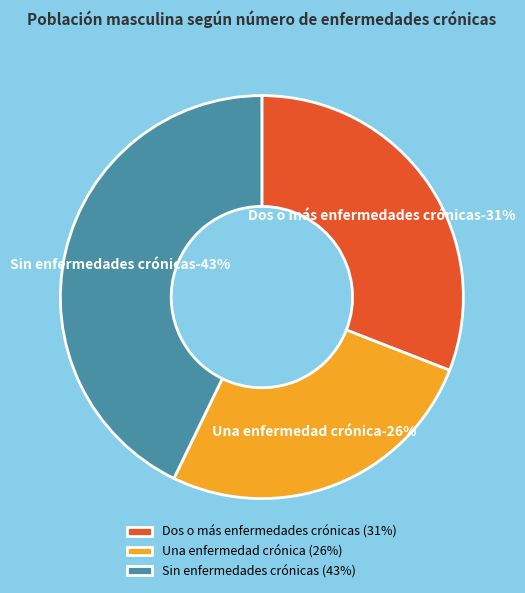

Rank the categories by value from lowest to highest.

Una enfermedad crónica, Dos o más enfermedades crónicas, Sin enfermedades crónicas